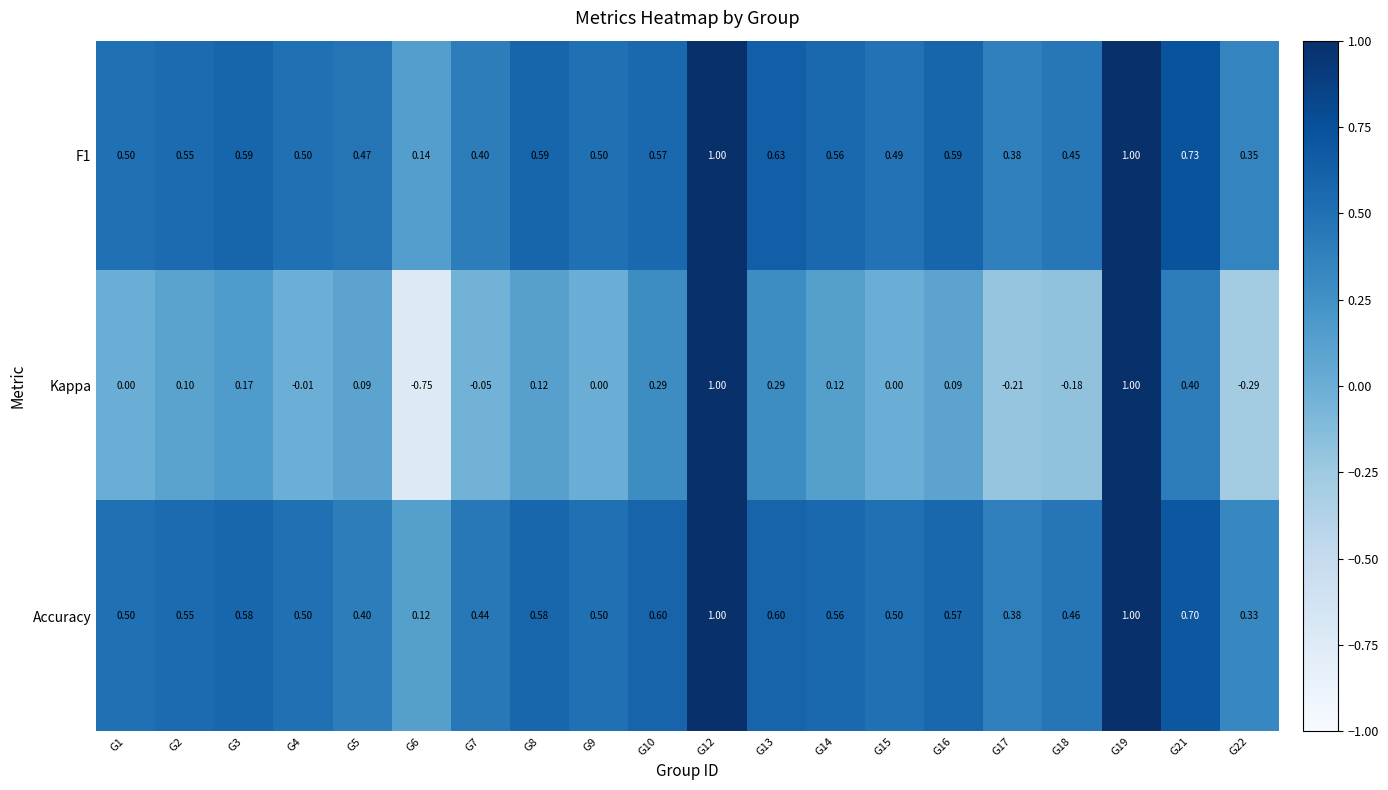

Is the value of Accuracy at G5 greater than the value of Kappa at G16?

Yes